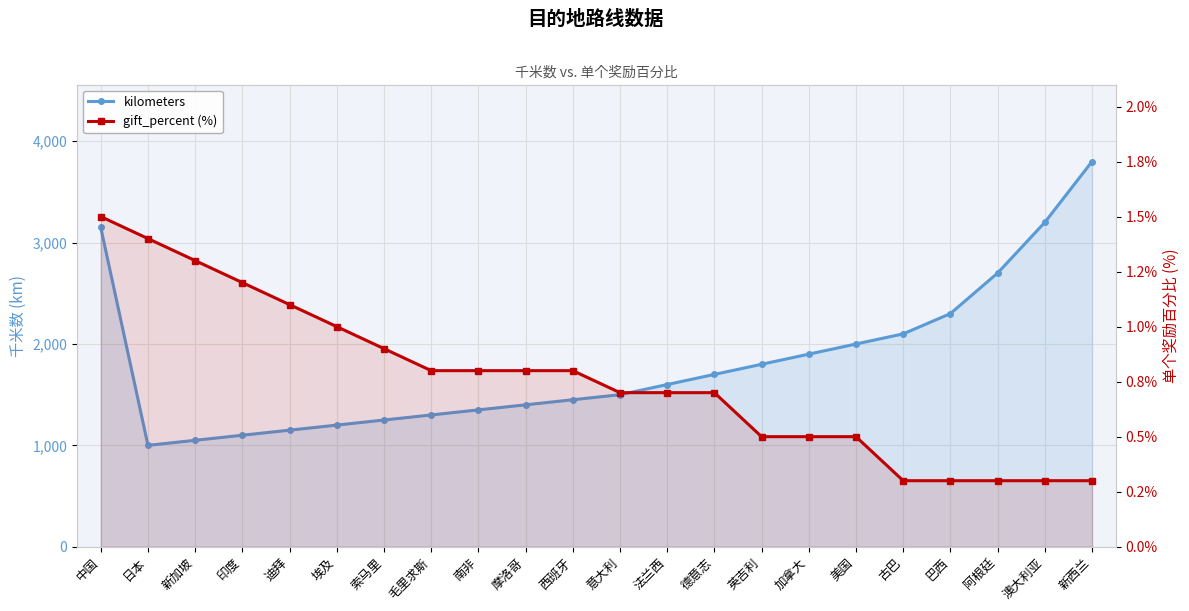

At which category does kilometers reach its first local valley?

日本